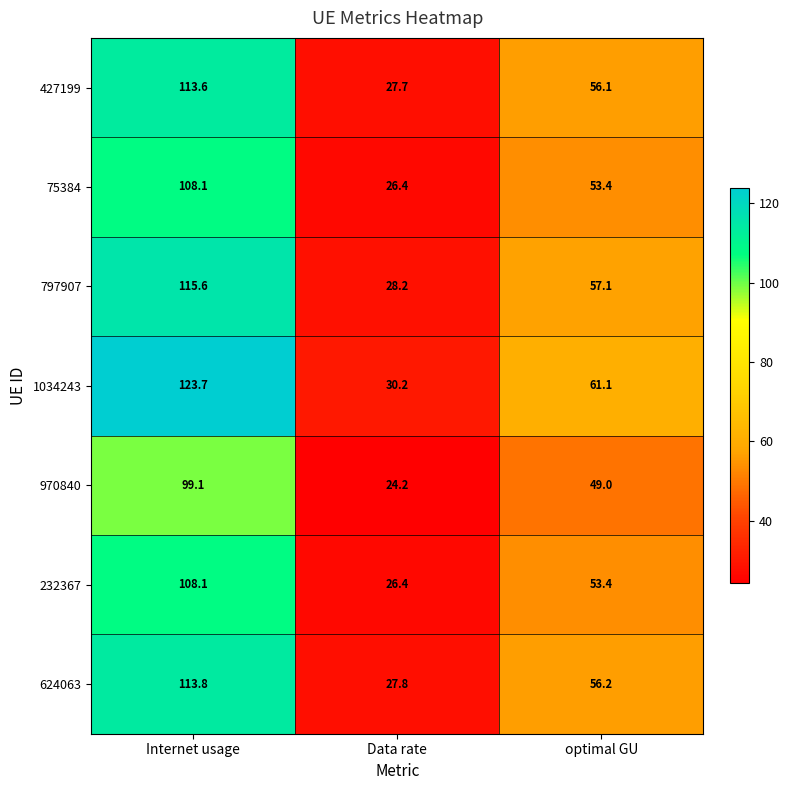

At which category does the chart reach its peak across all series?

Internet usage